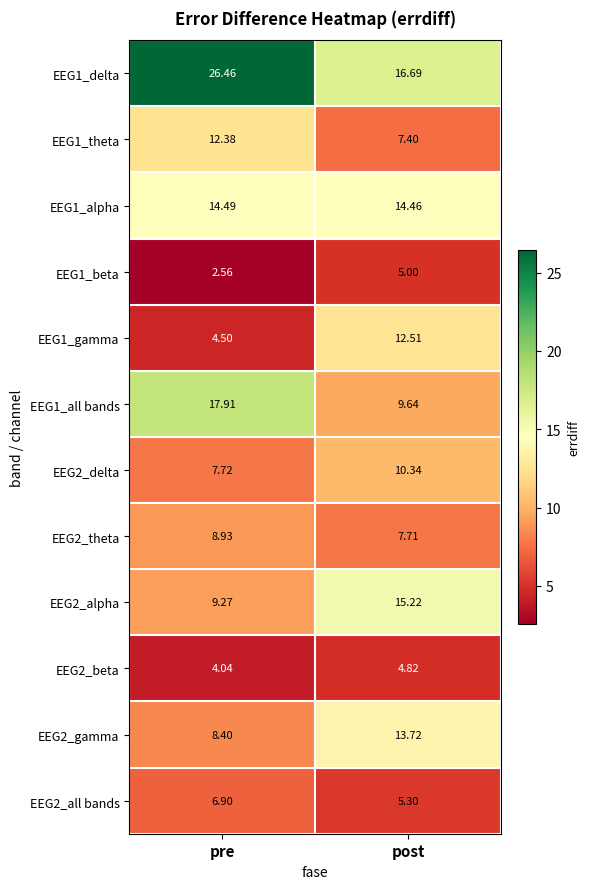

Where does the EEG1_gamma series first go above 12?

post